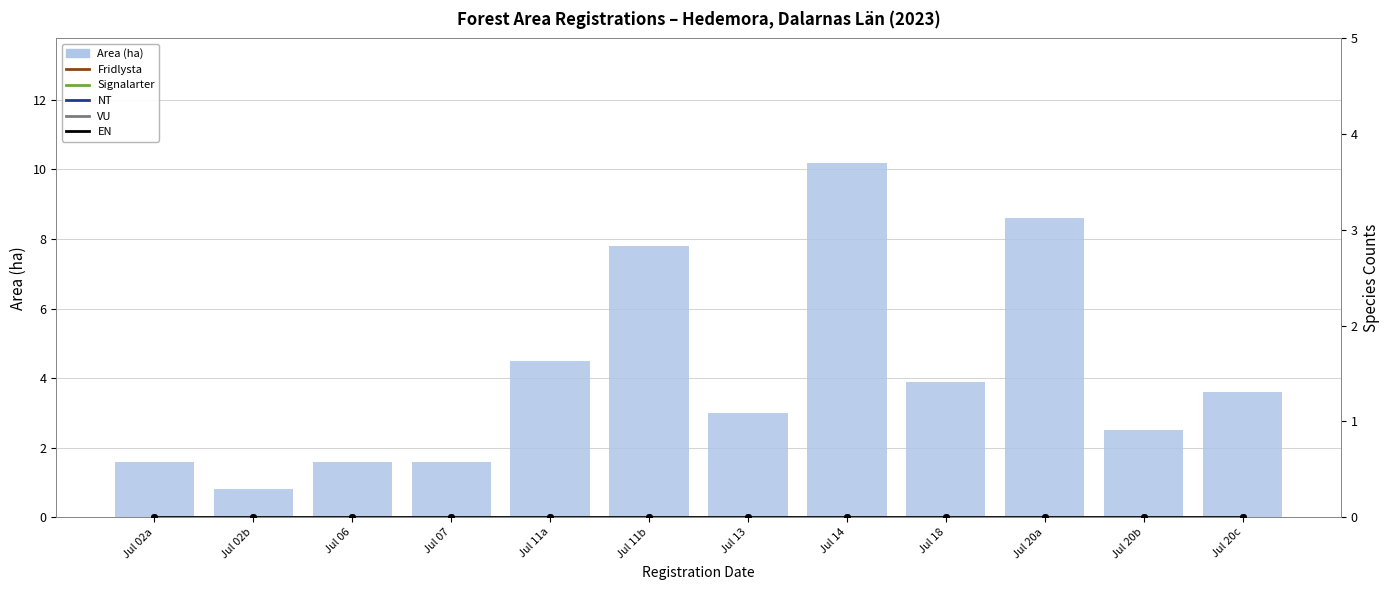

List the series in order of their peak value, lowest first.

Fridlysta, Signalarter, NT, VU, EN, Area (ha)